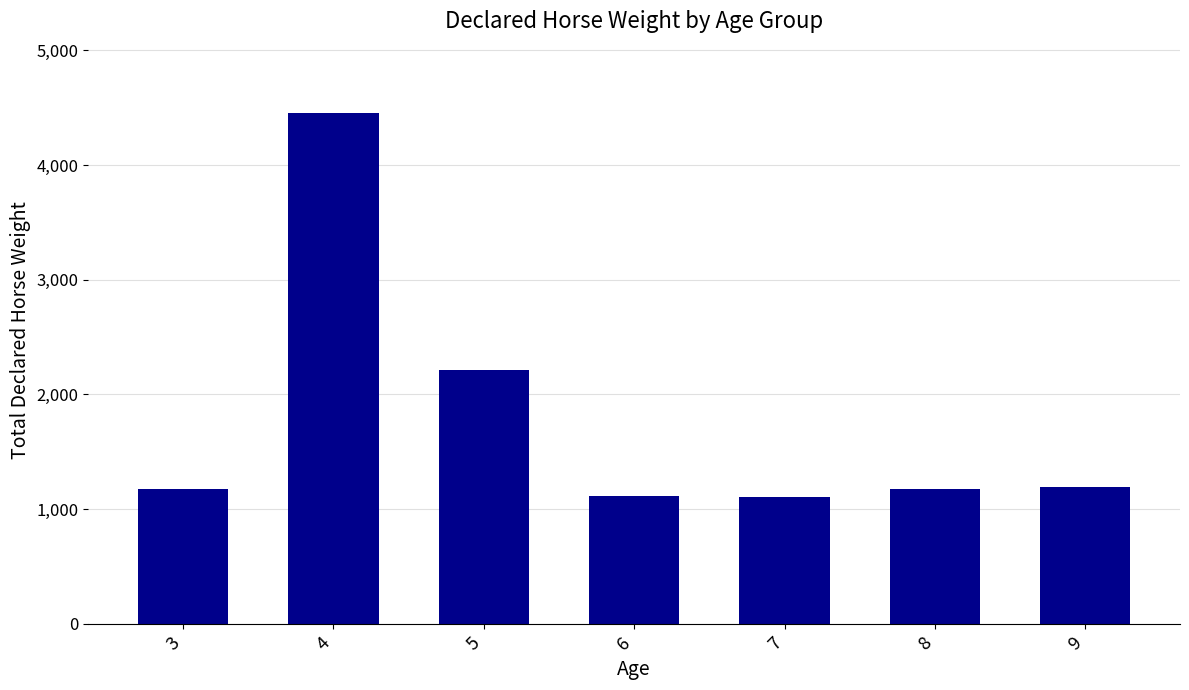

The value at 4 is 4454. True or false?

True